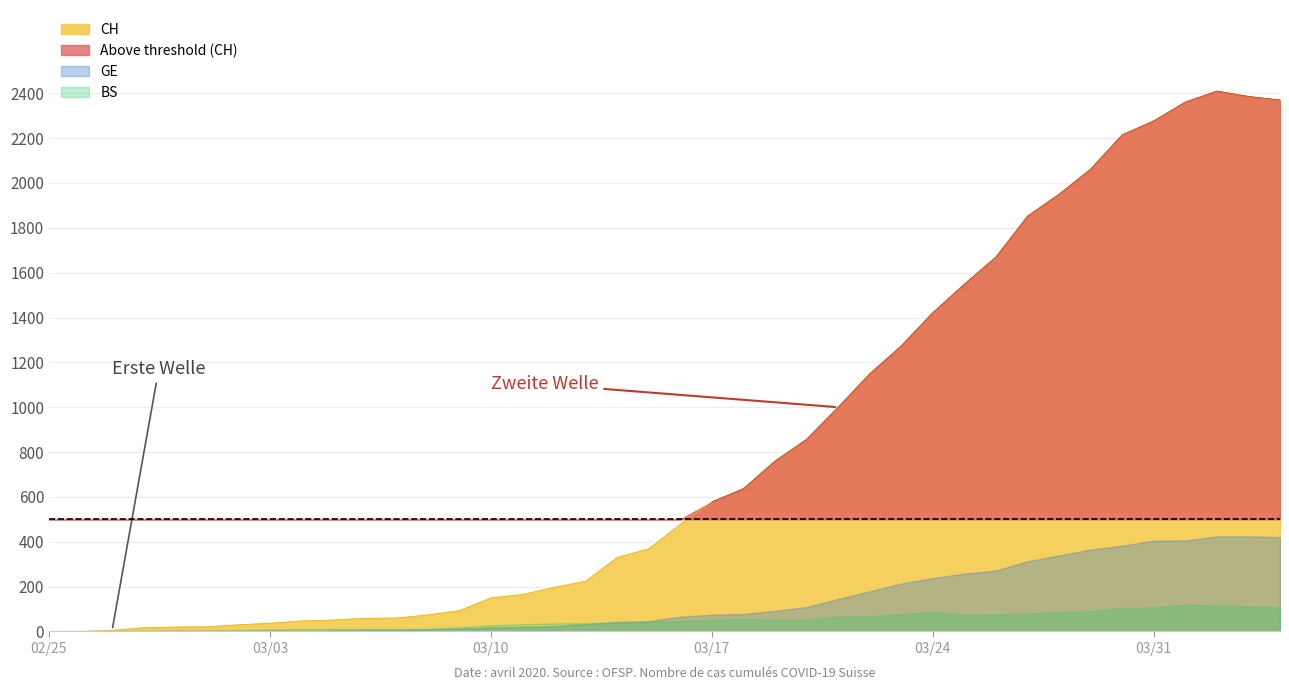

Reading left to right, transcribe all the data shown in this chart.

CH: 0=0	1=1	2=5	3=17	4=20	5=21	6=30	7=37	8=47	9=51	10=59	11=60	12=74	13=93	14=150	15=165	16=197	17=224	18=330	19=369	20=478	21=578	22=637	23=760	24=857	25=1000	26=1149	27=1274	28=1422	29=1549	30=1670	31=1852	32=1950	33=2062	34=2215	35=2277	36=2361	37=2410	38=2386	39=2370
GE: 0=0	1=1	2=1	3=2	4=3	5=3	6=3	7=4	8=4	9=5	10=7	11=7	12=9	13=13	14=18	15=20	16=23	17=33	18=43	19=46	20=66	21=75	22=78	23=92	24=109	25=145	26=179	27=214	28=238	29=258	30=272	31=313	32=339	33=365	34=382	35=405	36=406	37=424	38=424	39=421
BS: 0=0	1=0	2=3	3=3	4=4	5=4	6=7	7=9	8=11	9=12	10=12	11=12	12=13	13=19	14=28	15=33	16=36	17=37	18=40	19=42	20=47	21=52	22=55	23=52	24=52	25=66	26=69	27=77	28=87	29=74	30=76	31=79	32=87	33=90	34=105	35=108	36=119	37=115	38=112	39=108